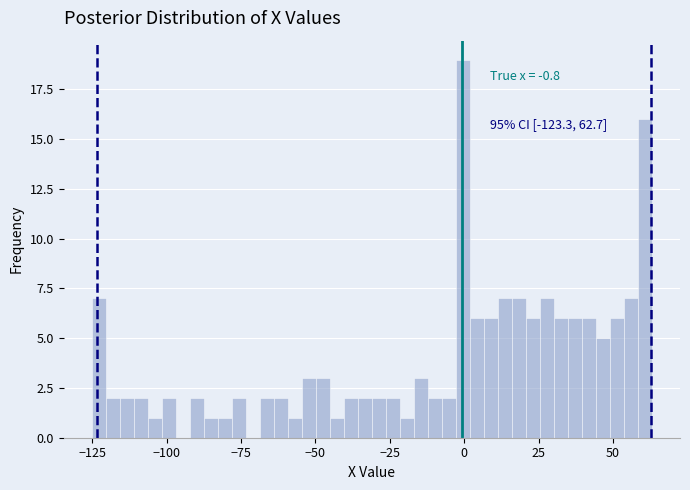

Around what value on the x-axis is the tallest bar? Give the approximate position of its centre, as read against the axis.

0